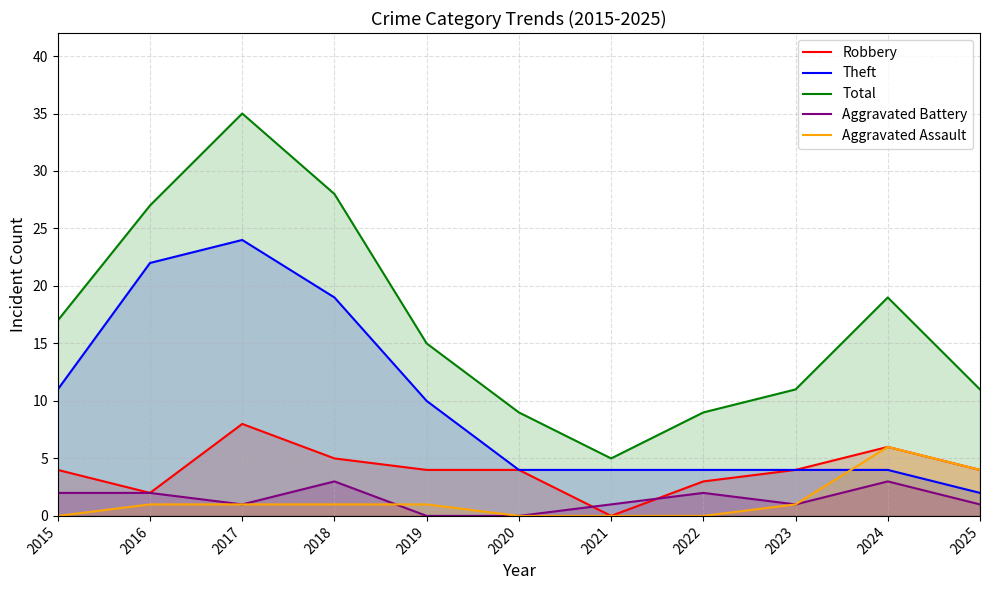

Reading left to right, what are all the values shown in this chart?

Robbery: 2015=4	2016=2	2017=8	2018=5	2019=4	2020=4	2021=0	2022=3	2023=4	2024=6	2025=4
Theft: 2015=11	2016=22	2017=24	2018=19	2019=10	2020=4	2021=4	2022=4	2023=4	2024=4	2025=2
Total: 2015=17	2016=27	2017=35	2018=28	2019=15	2020=9	2021=5	2022=9	2023=11	2024=19	2025=11
Aggravated Battery: 2015=2	2016=2	2017=1	2018=3	2019=0	2020=0	2021=1	2022=2	2023=1	2024=3	2025=1
Aggravated Assault: 2015=0	2016=1	2017=1	2018=1	2019=1	2020=0	2021=0	2022=0	2023=1	2024=6	2025=4